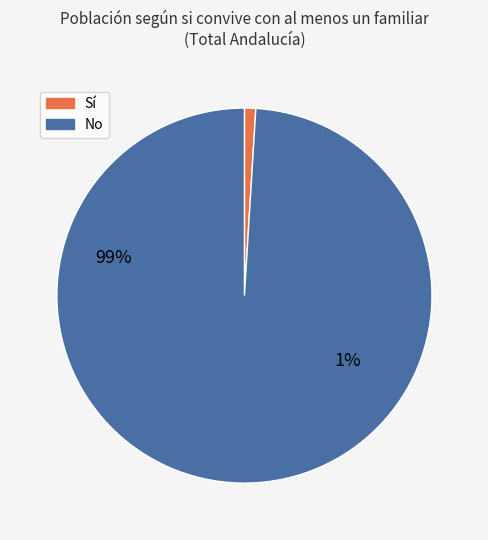

Is it true that Hombre is 12% of the pie?

False